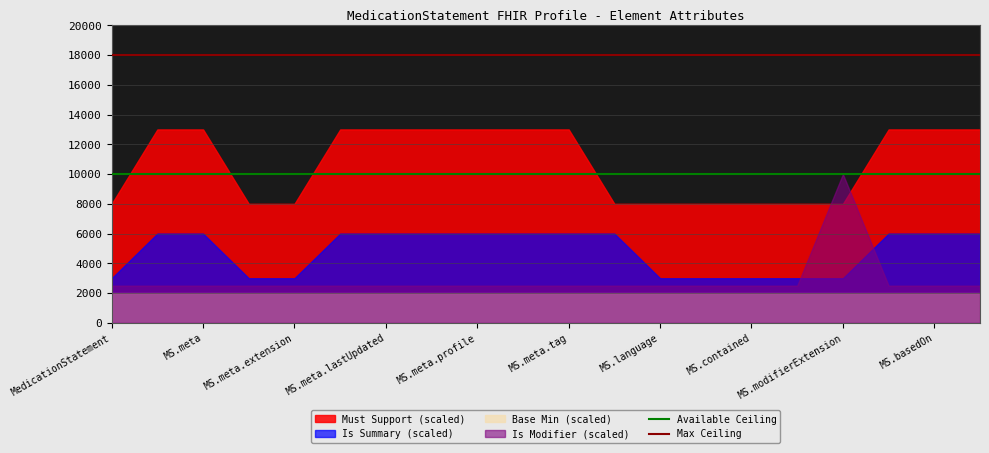

True or false: Base Min (scaled) has a value of 3444 at MS.language.

False